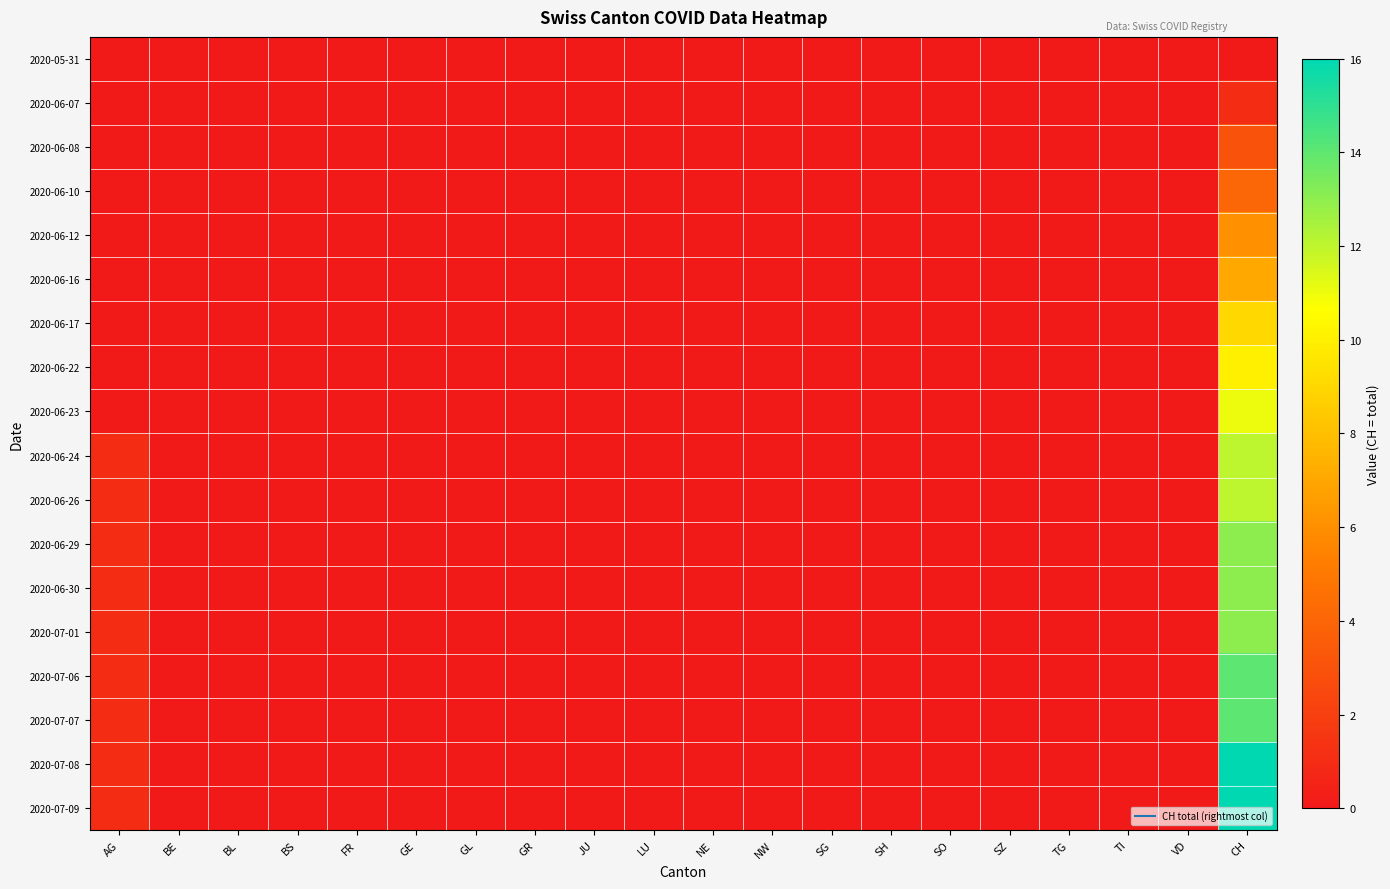

Reading left to right, transcribe all the data shown in this chart.

2020-05-31: AG=0	BE=0	BL=0	BS=0	FR=0	GE=0	GL=0	GR=0	JU=0	LU=0	NE=0	NW=0	SG=0	SH=0	SO=0	SZ=0	TG=0	TI=0	VD=0	CH=0
2020-06-07: AG=0	BE=0	BL=0	BS=0	FR=0	GE=0	GL=0	GR=0	JU=0	LU=0	NE=0	NW=0	SG=0	SH=0	SO=0	SZ=0	TG=0	TI=0	VD=0	CH=1
2020-06-08: AG=0	BE=0	BL=0	BS=0	FR=0	GE=0	GL=0	GR=0	JU=0	LU=0	NE=0	NW=0	SG=0	SH=0	SO=0	SZ=0	TG=0	TI=0	VD=0	CH=3
2020-06-10: AG=0	BE=0	BL=0	BS=0	FR=0	GE=0	GL=0	GR=0	JU=0	LU=0	NE=0	NW=0	SG=0	SH=0	SO=0	SZ=0	TG=0	TI=0	VD=0	CH=4
2020-06-12: AG=0	BE=0	BL=0	BS=0	FR=0	GE=0	GL=0	GR=0	JU=0	LU=0	NE=0	NW=0	SG=0	SH=0	SO=0	SZ=0	TG=0	TI=0	VD=0	CH=6
2020-06-16: AG=0	BE=0	BL=0	BS=0	FR=0	GE=0	GL=0	GR=0	JU=0	LU=0	NE=0	NW=0	SG=0	SH=0	SO=0	SZ=0	TG=0	TI=0	VD=0	CH=7
2020-06-17: AG=0	BE=0	BL=0	BS=0	FR=0	GE=0	GL=0	GR=0	JU=0	LU=0	NE=0	NW=0	SG=0	SH=0	SO=0	SZ=0	TG=0	TI=0	VD=0	CH=9
2020-06-22: AG=0	BE=0	BL=0	BS=0	FR=0	GE=0	GL=0	GR=0	JU=0	LU=0	NE=0	NW=0	SG=0	SH=0	SO=0	SZ=0	TG=0	TI=0	VD=0	CH=10
2020-06-23: AG=0	BE=0	BL=0	BS=0	FR=0	GE=0	GL=0	GR=0	JU=0	LU=0	NE=0	NW=0	SG=0	SH=0	SO=0	SZ=0	TG=0	TI=0	VD=0	CH=11
2020-06-24: AG=1	BE=0	BL=0	BS=0	FR=0	GE=0	GL=0	GR=0	JU=0	LU=0	NE=0	NW=0	SG=0	SH=0	SO=0	SZ=0	TG=0	TI=0	VD=0	CH=12
2020-06-26: AG=1	BE=0	BL=0	BS=0	FR=0	GE=0	GL=0	GR=0	JU=0	LU=0	NE=0	NW=0	SG=0	SH=0	SO=0	SZ=0	TG=0	TI=0	VD=0	CH=12
2020-06-29: AG=1	BE=0	BL=0	BS=0	FR=0	GE=0	GL=0	GR=0	JU=0	LU=0	NE=0	NW=0	SG=0	SH=0	SO=0	SZ=0	TG=0	TI=0	VD=0	CH=13
2020-06-30: AG=1	BE=0	BL=0	BS=0	FR=0	GE=0	GL=0	GR=0	JU=0	LU=0	NE=0	NW=0	SG=0	SH=0	SO=0	SZ=0	TG=0	TI=0	VD=0	CH=13
2020-07-01: AG=1	BE=0	BL=0	BS=0	FR=0	GE=0	GL=0	GR=0	JU=0	LU=0	NE=0	NW=0	SG=0	SH=0	SO=0	SZ=0	TG=0	TI=0	VD=0	CH=13
2020-07-06: AG=1	BE=0	BL=0	BS=0	FR=0	GE=0	GL=0	GR=0	JU=0	LU=0	NE=0	NW=0	SG=0	SH=0	SO=0	SZ=0	TG=0	TI=0	VD=0	CH=14
2020-07-07: AG=1	BE=0	BL=0	BS=0	FR=0	GE=0	GL=0	GR=0	JU=0	LU=0	NE=0	NW=0	SG=0	SH=0	SO=0	SZ=0	TG=0	TI=0	VD=0	CH=14
2020-07-08: AG=1	BE=0	BL=0	BS=0	FR=0	GE=0	GL=0	GR=0	JU=0	LU=0	NE=0	NW=0	SG=0	SH=0	SO=0	SZ=0	TG=0	TI=0	VD=0	CH=16
2020-07-09: AG=1	BE=0	BL=0	BS=0	FR=0	GE=0	GL=0	GR=0	JU=0	LU=0	NE=0	NW=0	SG=0	SH=0	SO=0	SZ=0	TG=0	TI=0	VD=0	CH=16